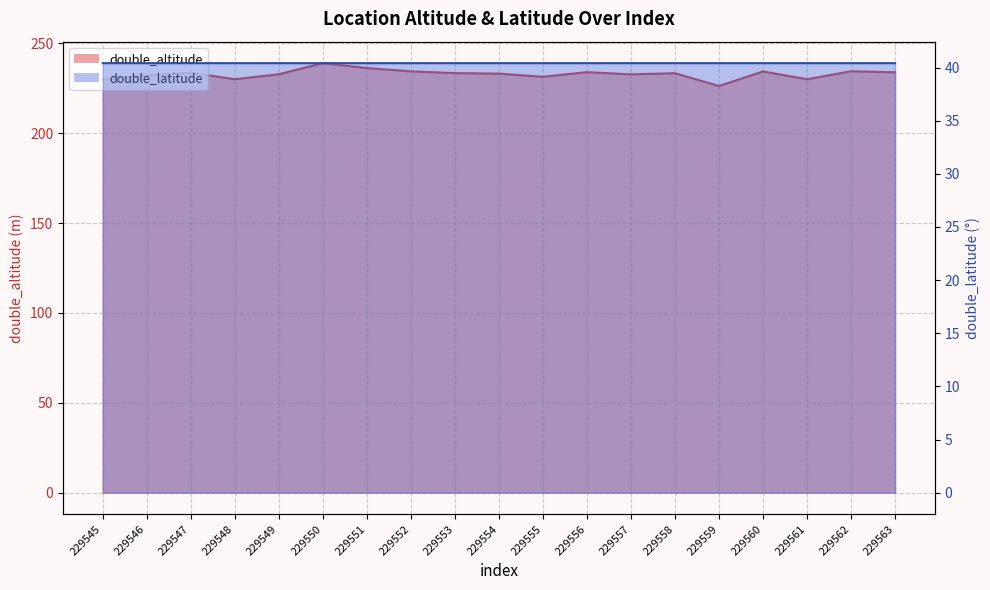

Which series changed the most between 229549 and 229554?

double_altitude